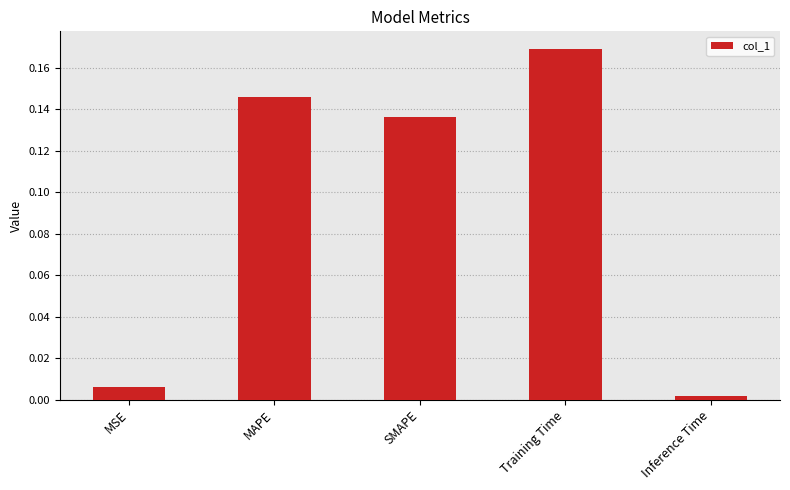

Between Training Time and MSE, which is larger?

Training Time